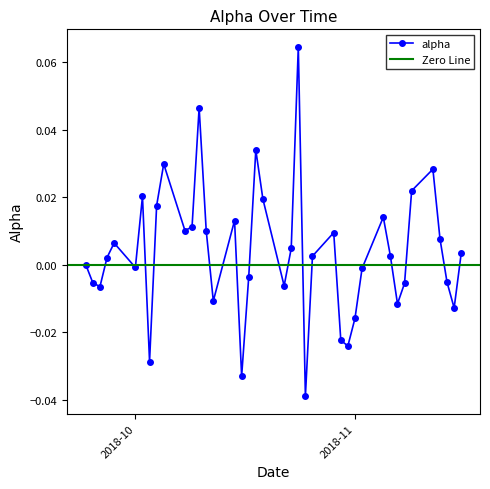

How many interior local peaks does the alpha series have?

10